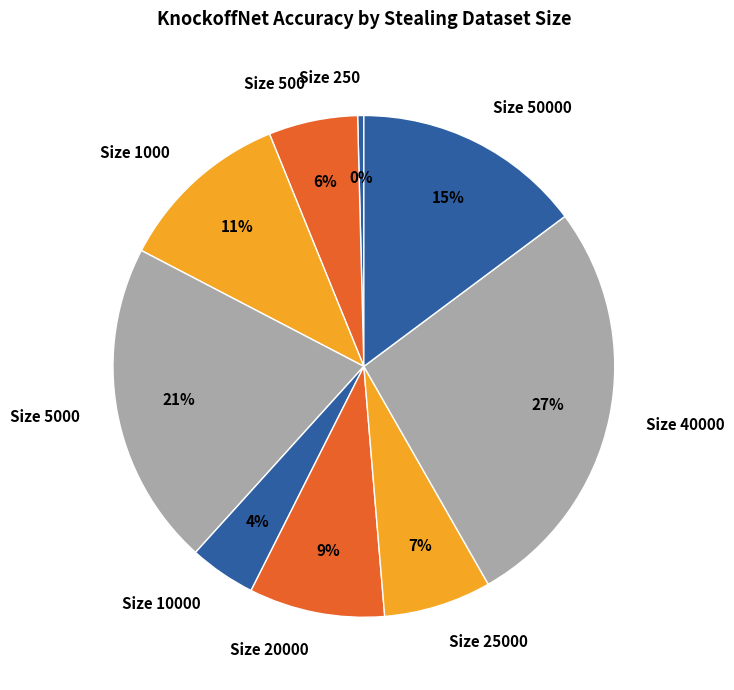

Which category has the smallest portion of the pie?

Size 250